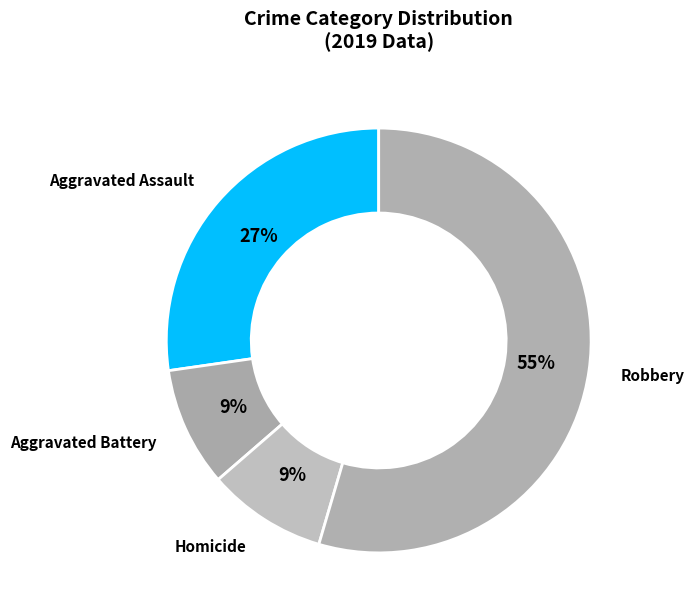

Does Homicide account for over 50% of the chart?

No